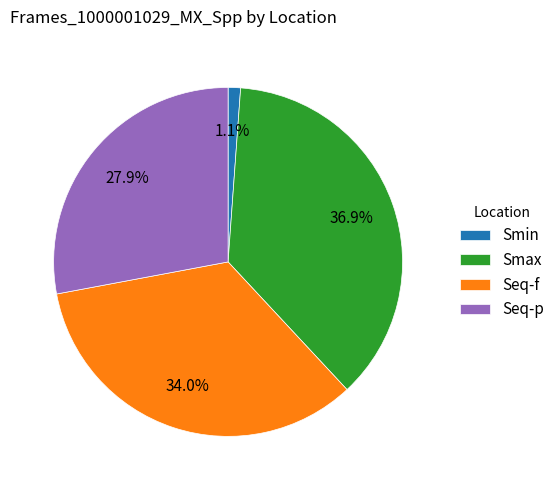

Which slice is the smallest?

Smin